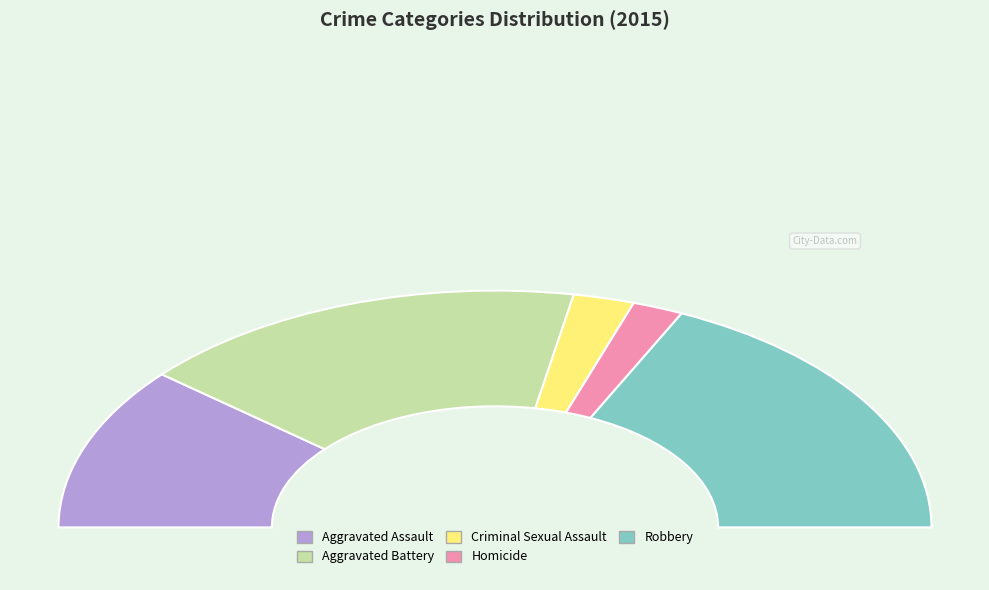

Is Criminal Sexual Assault the majority of the pie?

No